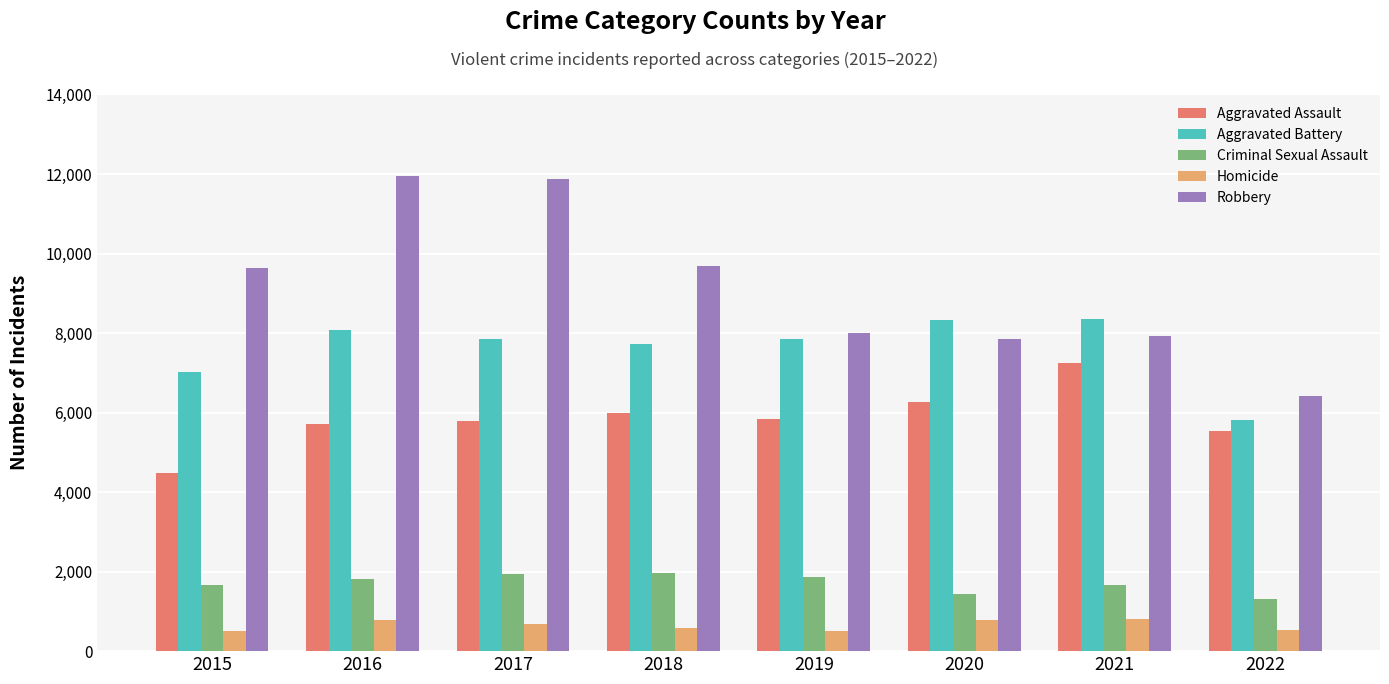

What is the total value across all series at 2020?

24666